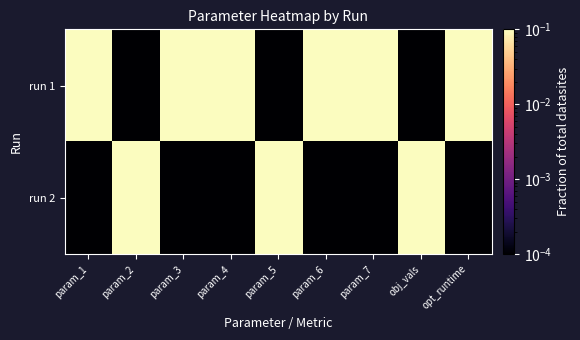

Between param_2 and param_3, which series saw the biggest shift?

run 1